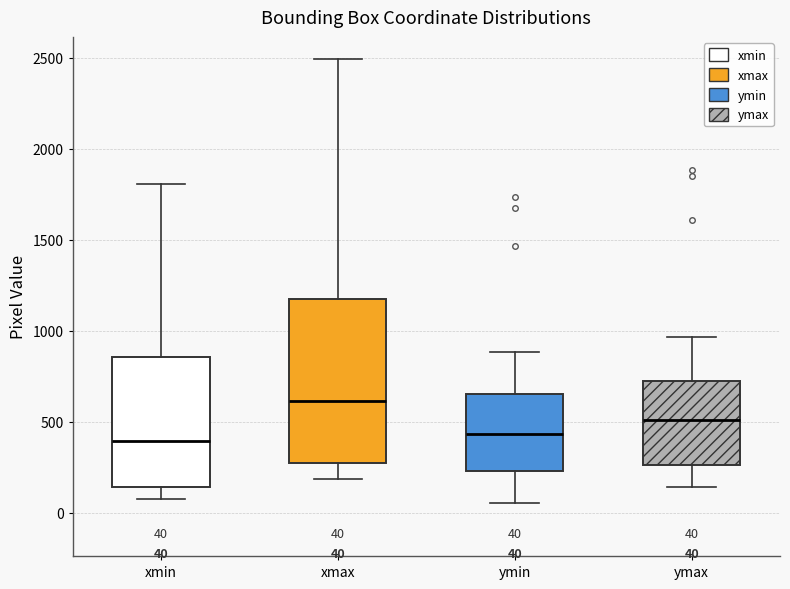

Which box is the tallest, from its lower edge to its upper edge?

xmax